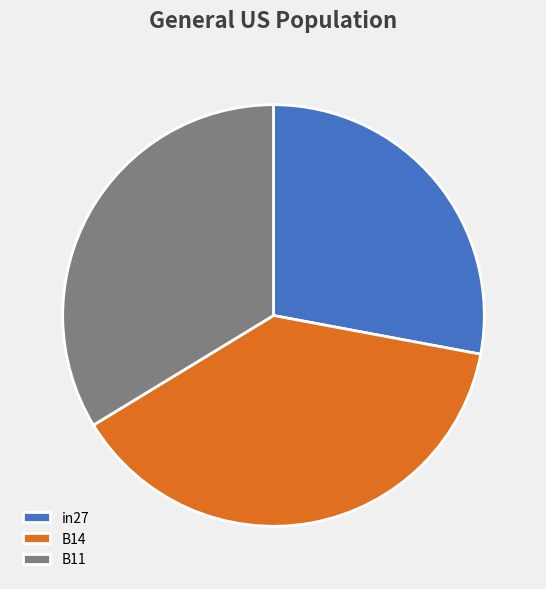

What is the smallest slice in the pie chart?

in27